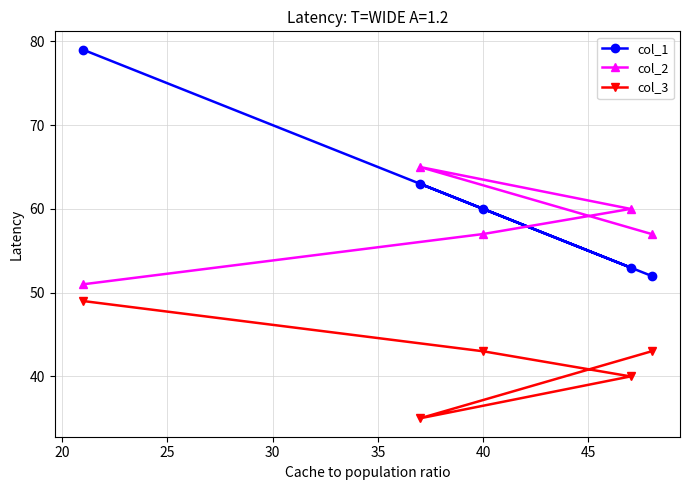

What is the minimum value shown in the chart?

35